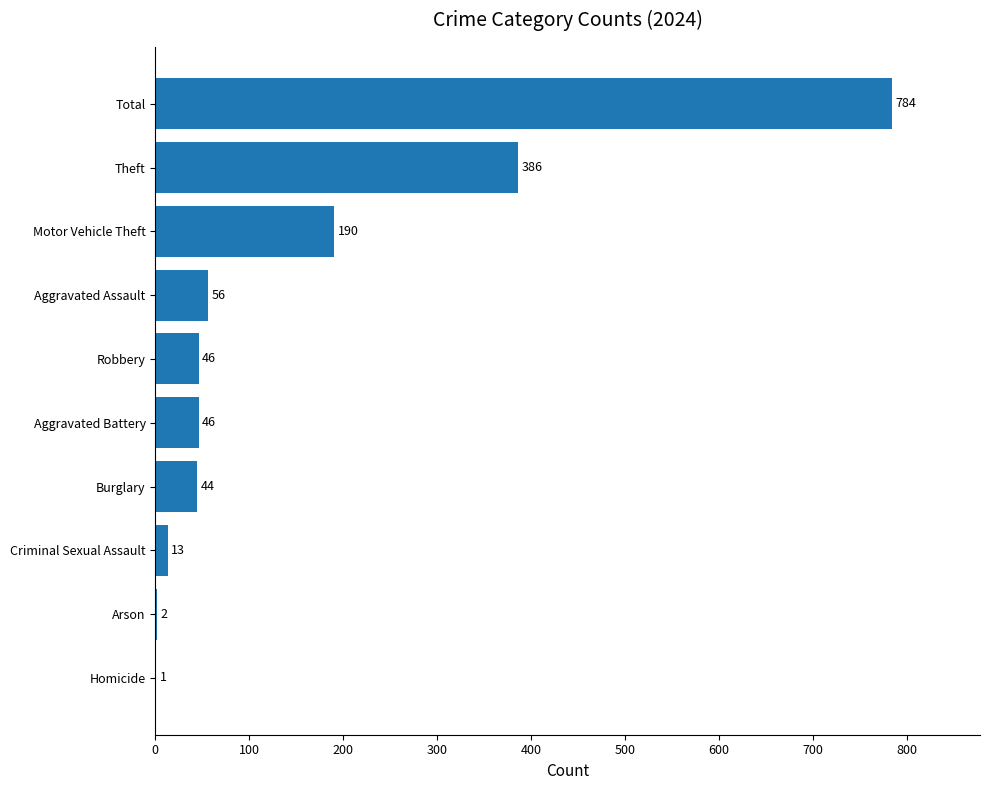

What is the greatest value displayed?

784